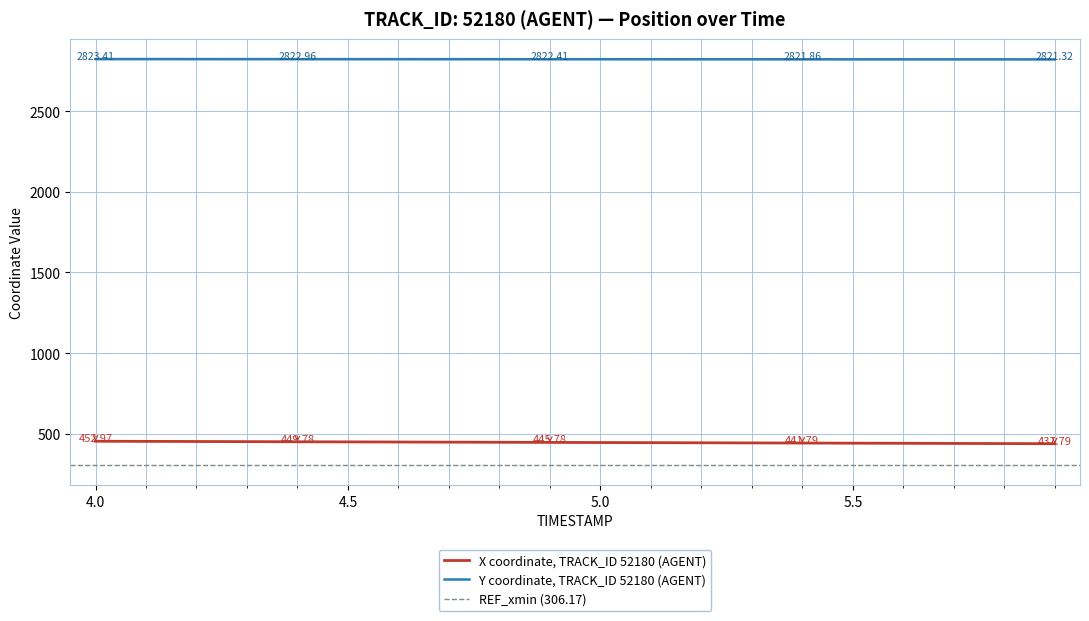

True or false: Y coordinate, TRACK_ID 52180 (AGENT) and X coordinate, TRACK_ID 52180 (AGENT) intersect in this chart.

False